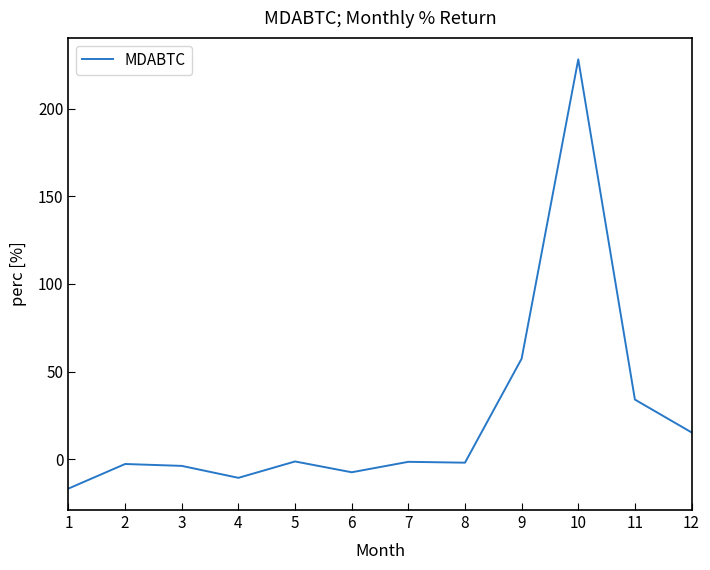

The chart shows a value of 57.4 at 9. True or false?

True